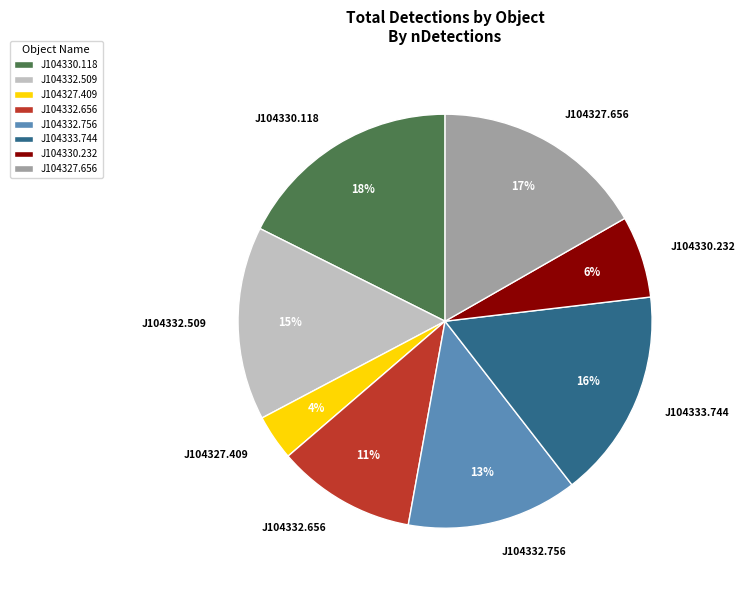

Do J104332.656 and J104327.656 together represent more than half of the pie?

No